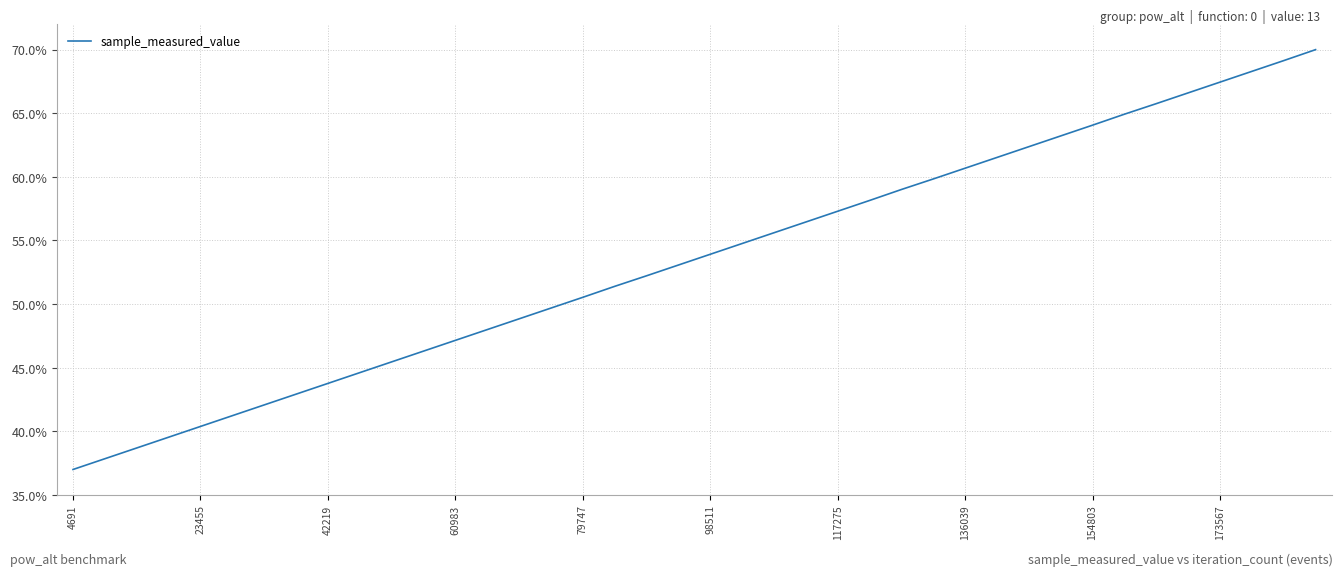

What is the difference between the maximum and minimum values?

33.0